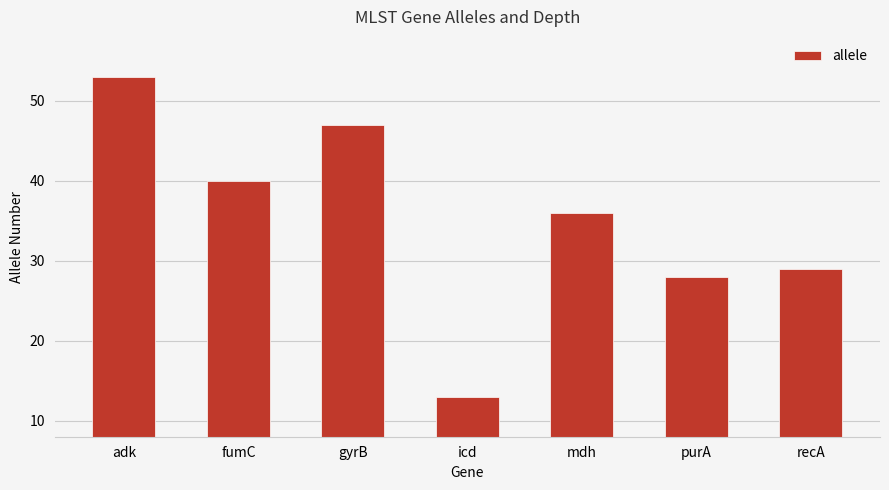

What is the difference between the values at fumC and adk?

13